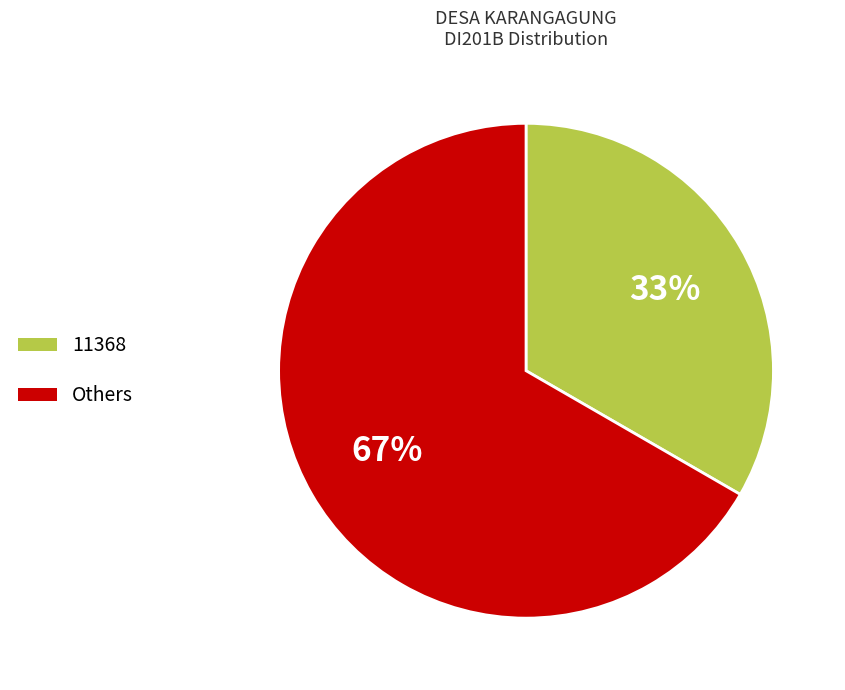

To the nearest percent, what is the average slice percentage?

50%